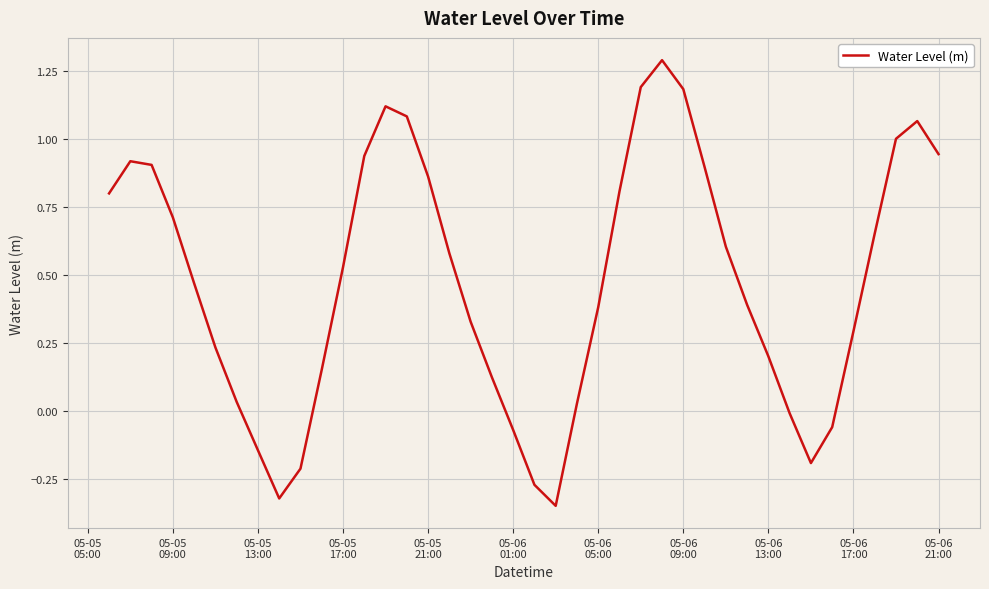

How many series are shown in this chart?

1